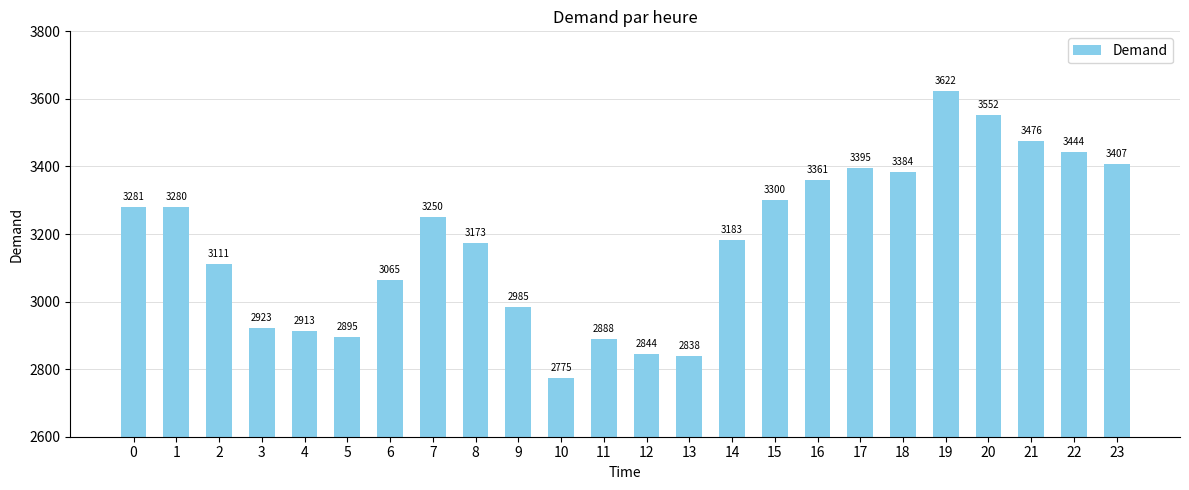

Rank the categories by value from lowest to highest.

10, 13, 12, 11, 5, 4, 3, 9, 6, 2, 8, 14, 7, 1, 0, 15, 16, 18, 17, 23, 22, 21, 20, 19